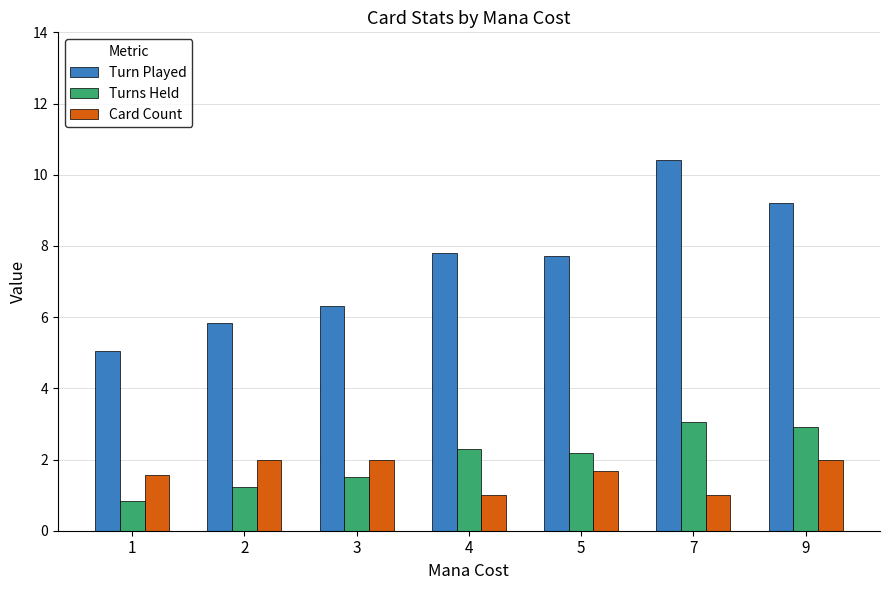

How many groups of bars are there?

7